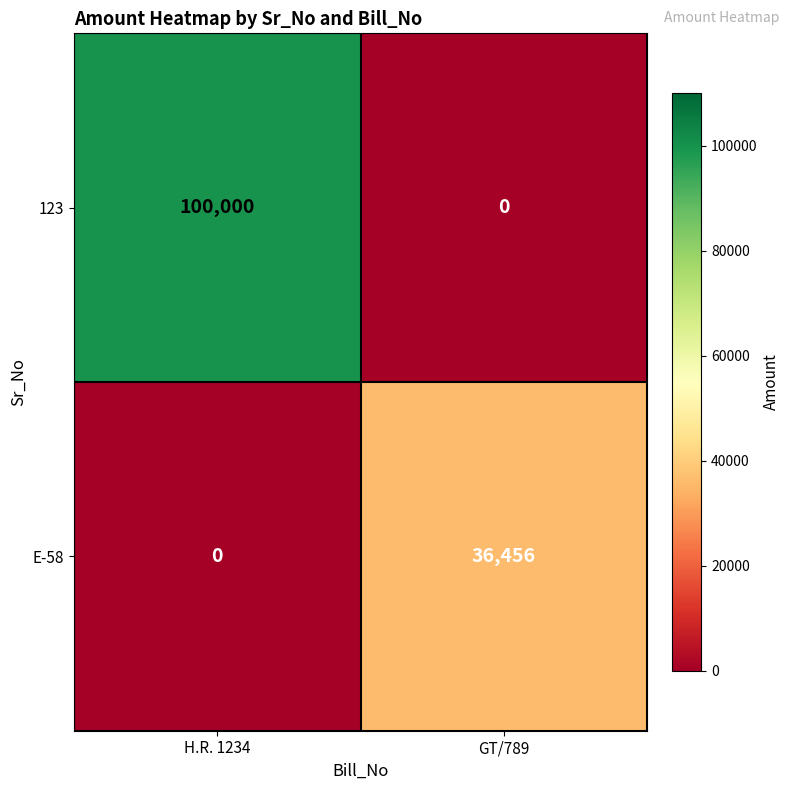

How many series are shown in this chart?

2